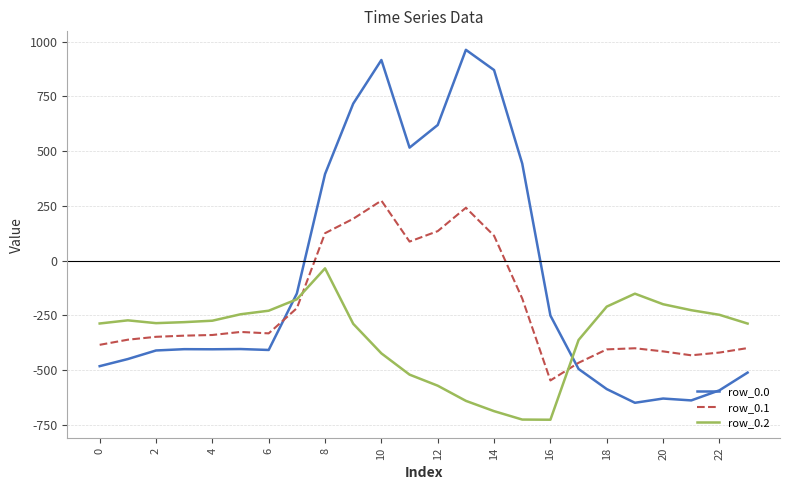

In row_0.2, how many points are higher than both neighbors (excluding endpoints)?

3